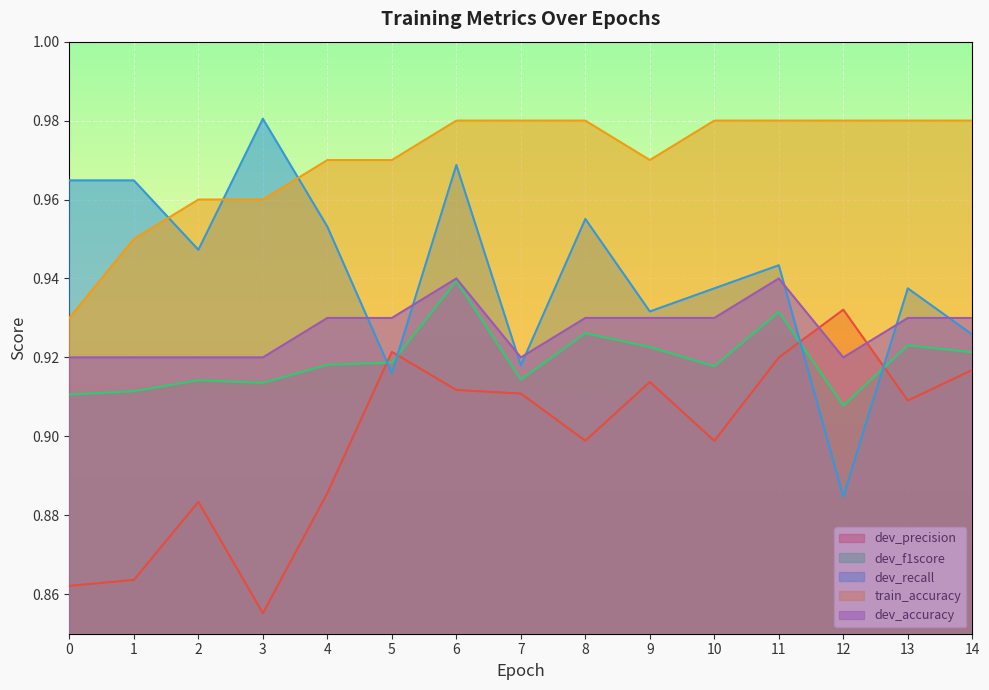

True or false: train_accuracy and dev_accuracy intersect in this chart.

False